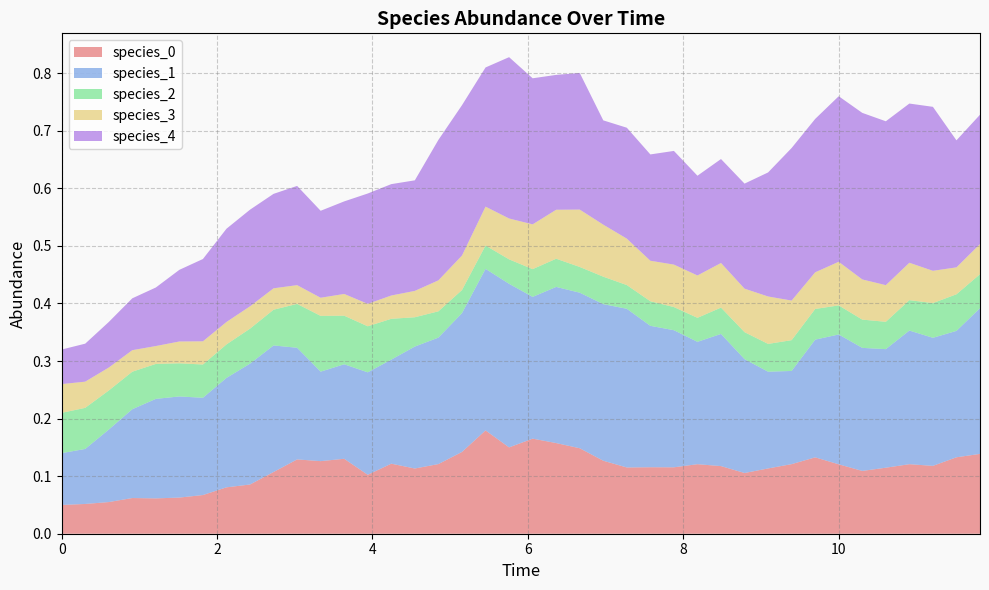

Reading right to left, transcribe all the data shown in this chart.

species_0: 0.1	0.1	0.1	0.1	0.1	0.1	0.1	0.1	0.1	0.1	0.1	0.1	0.1	0.1	0.1	0.1	0.1	0.1	0.2	0.2	0.1	0.2	0.1	0.1	0.1	0.1	0.1	0.1	0.1	0.1	0.1	0.1	0.1	0.1	0.1	0.1	0.1	0.1	0.1	0.1
species_1: 0.3	0.2	0.2	0.2	0.2	0.2	0.2	0.2	0.2	0.2	0.2	0.2	0.2	0.2	0.2	0.3	0.3	0.3	0.3	0.2	0.3	0.3	0.2	0.2	0.2	0.2	0.2	0.2	0.2	0.2	0.2	0.2	0.2	0.2	0.2	0.2	0.2	0.1	0.1	0.1
species_2: 0.1	0.1	0.1	0.1	0.0	0.0	0.1	0.1	0.1	0.0	0.0	0.0	0.0	0.0	0.0	0.0	0.0	0.0	0.0	0.0	0.0	0.0	0.0	0.0	0.1	0.1	0.1	0.1	0.1	0.1	0.1	0.1	0.1	0.1	0.1	0.1	0.1	0.1	0.1	0.1
species_3: 0.1	0.0	0.1	0.1	0.1	0.1	0.1	0.1	0.1	0.1	0.1	0.1	0.1	0.1	0.1	0.1	0.1	0.1	0.1	0.1	0.1	0.1	0.1	0.1	0.0	0.0	0.0	0.0	0.0	0.0	0.0	0.0	0.0	0.0	0.0	0.0	0.0	0.0	0.0	0.1
species_4: 0.2	0.2	0.3	0.3	0.3	0.3	0.3	0.3	0.3	0.2	0.2	0.2	0.2	0.2	0.2	0.2	0.2	0.2	0.2	0.3	0.3	0.2	0.3	0.2	0.2	0.2	0.2	0.2	0.2	0.2	0.2	0.2	0.2	0.1	0.1	0.1	0.1	0.1	0.1	0.1